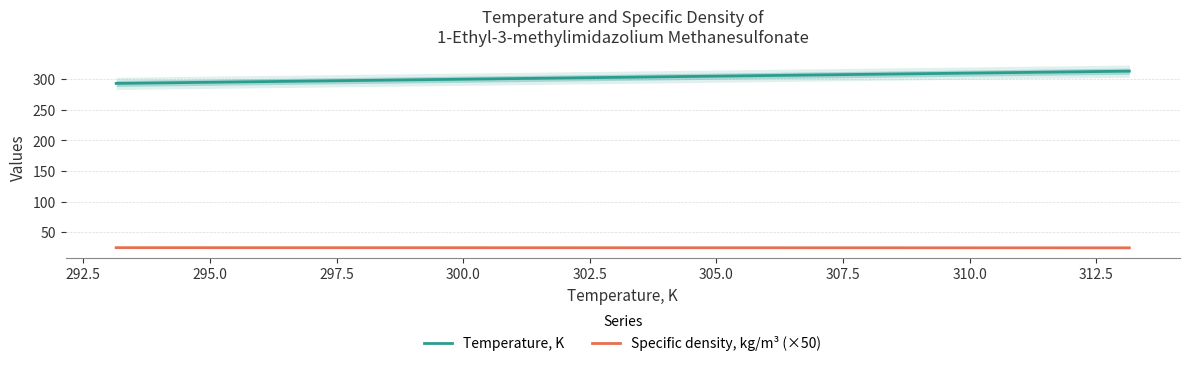

How many lines are shown in the chart?

2